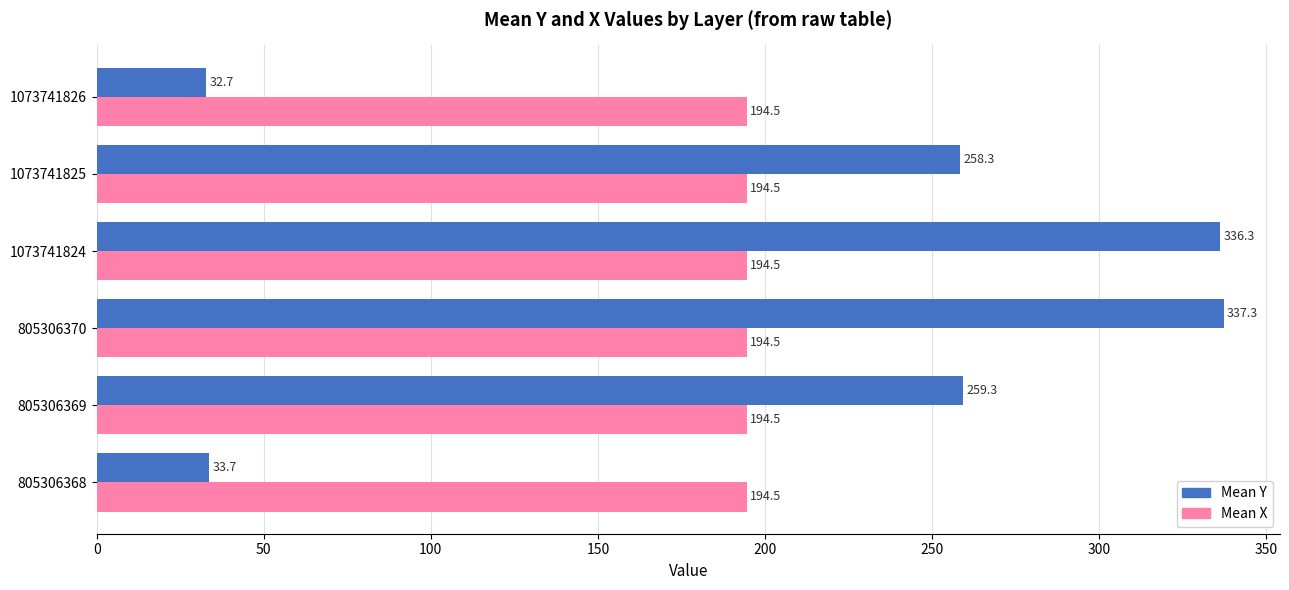

Which series has the largest range (max minus min)?

Mean Y